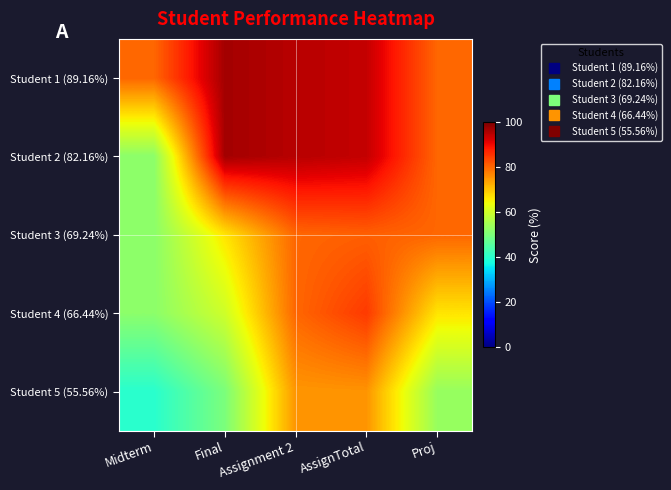

Between Final and Midterm, which is larger?

Final